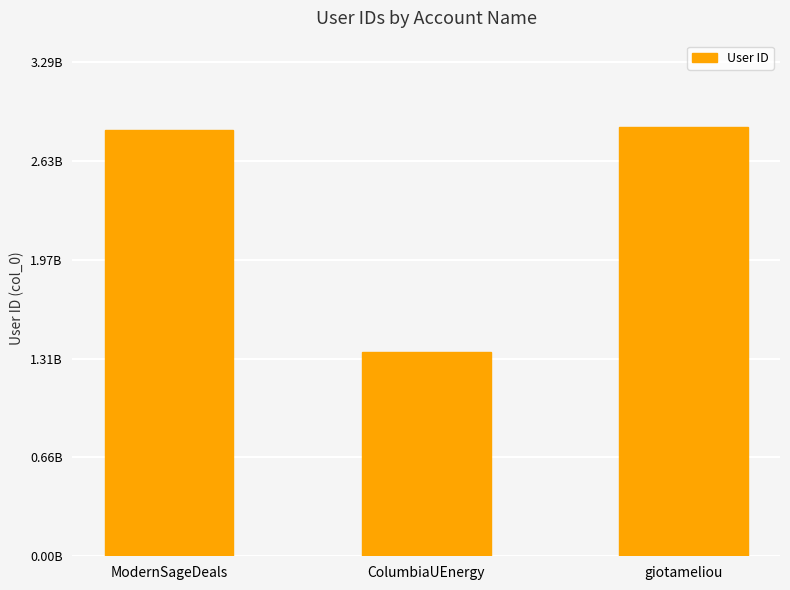

List the labels in order of value, smallest first.

ColumbiaUEnergy, ModernSageDeals, giotameliou